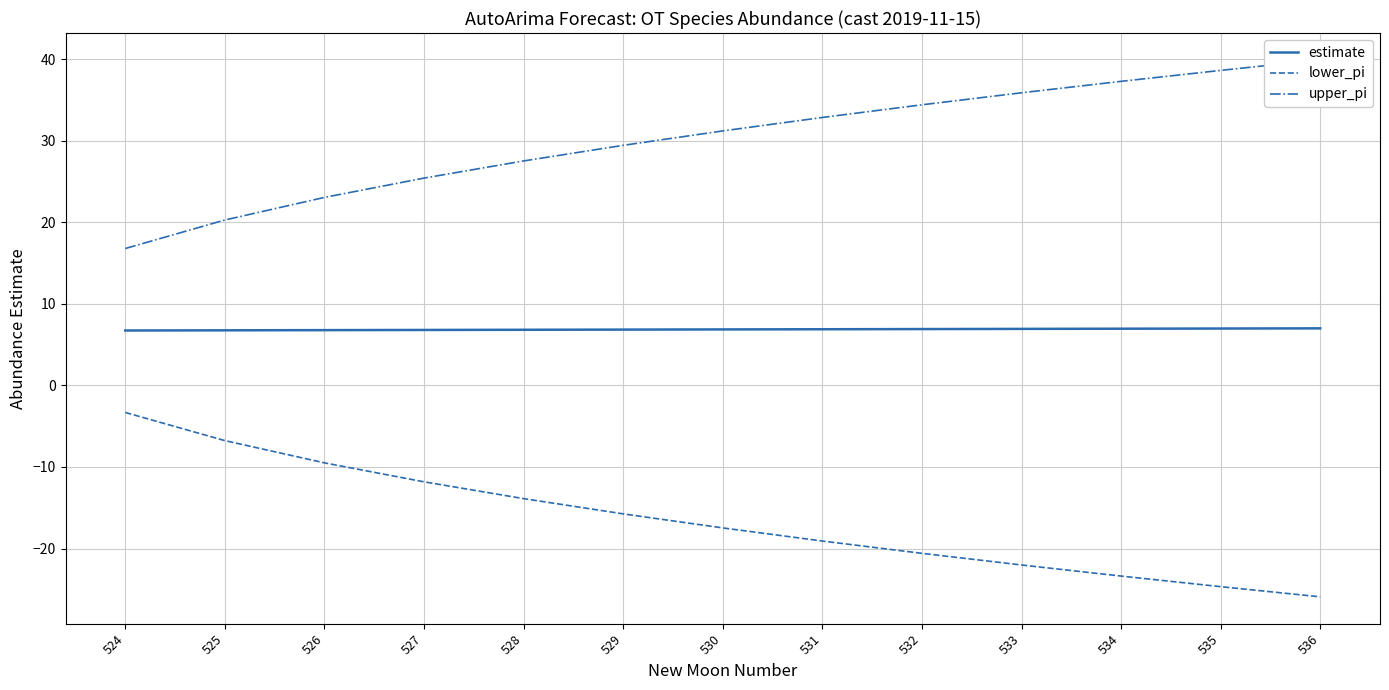

True or false: lower_pi and upper_pi intersect in this chart.

False